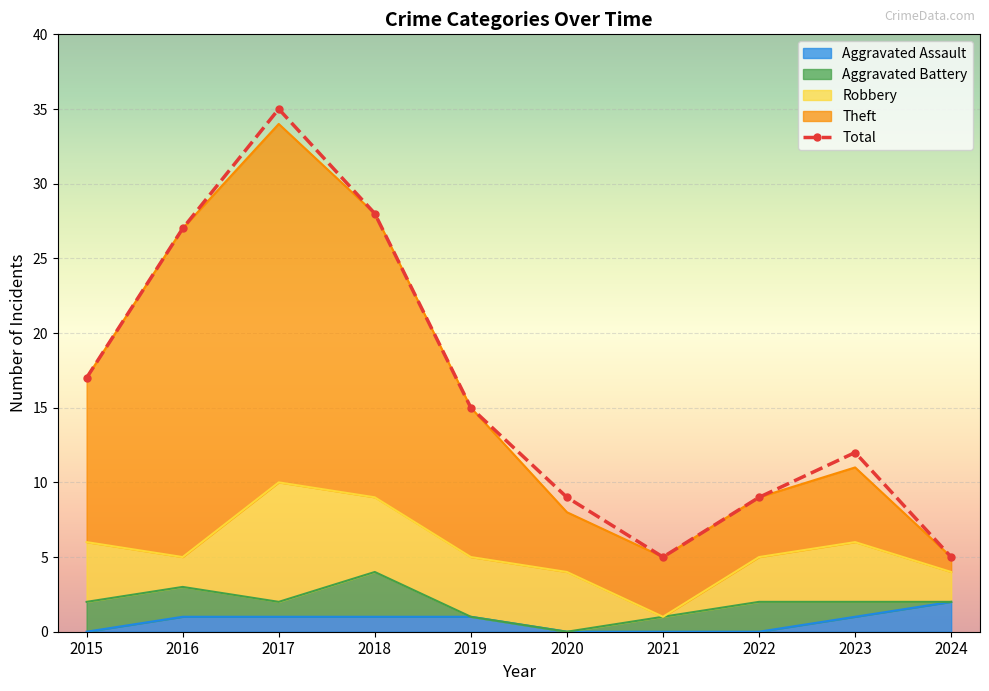

Which series changed the most between 2016 and 2023?

Theft